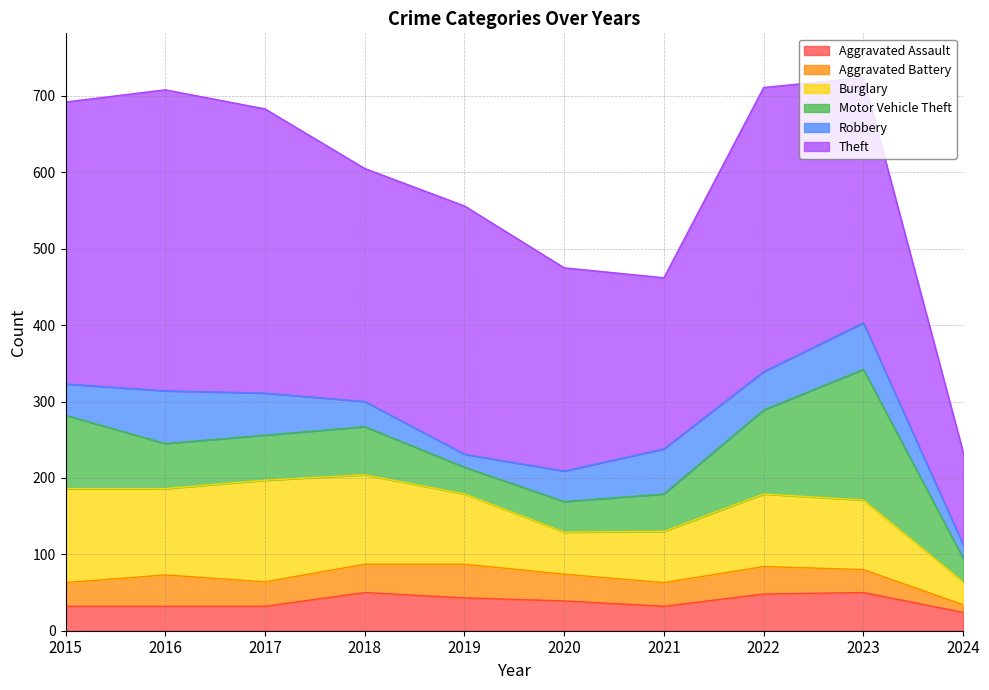

What is the average value of the Aggravated Assault series?

38